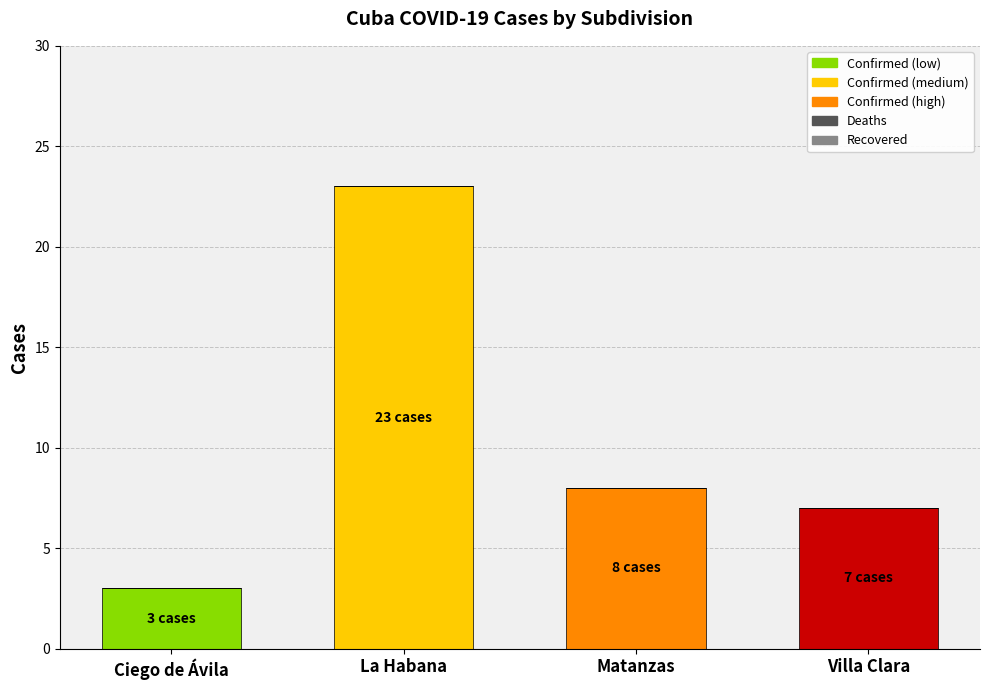

Which series has the largest range (max minus min)?

Confirmed